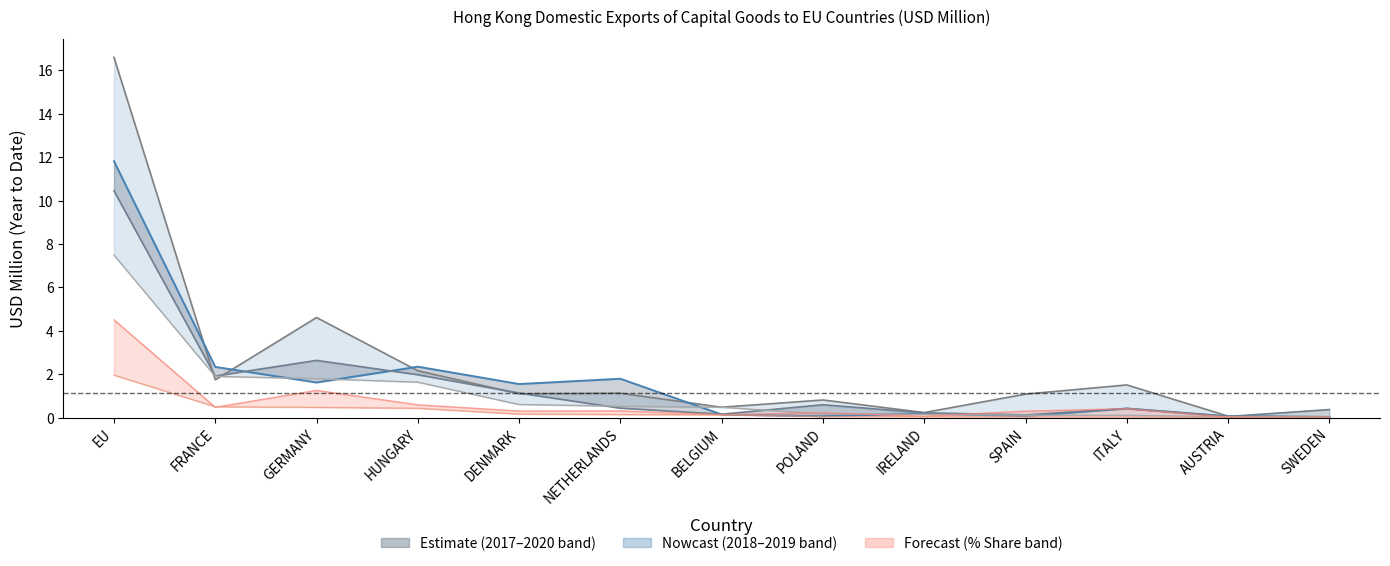

Is the value of 2019 line at AUSTRIA greater than the value of share_2017 line at HUNGARY?

No